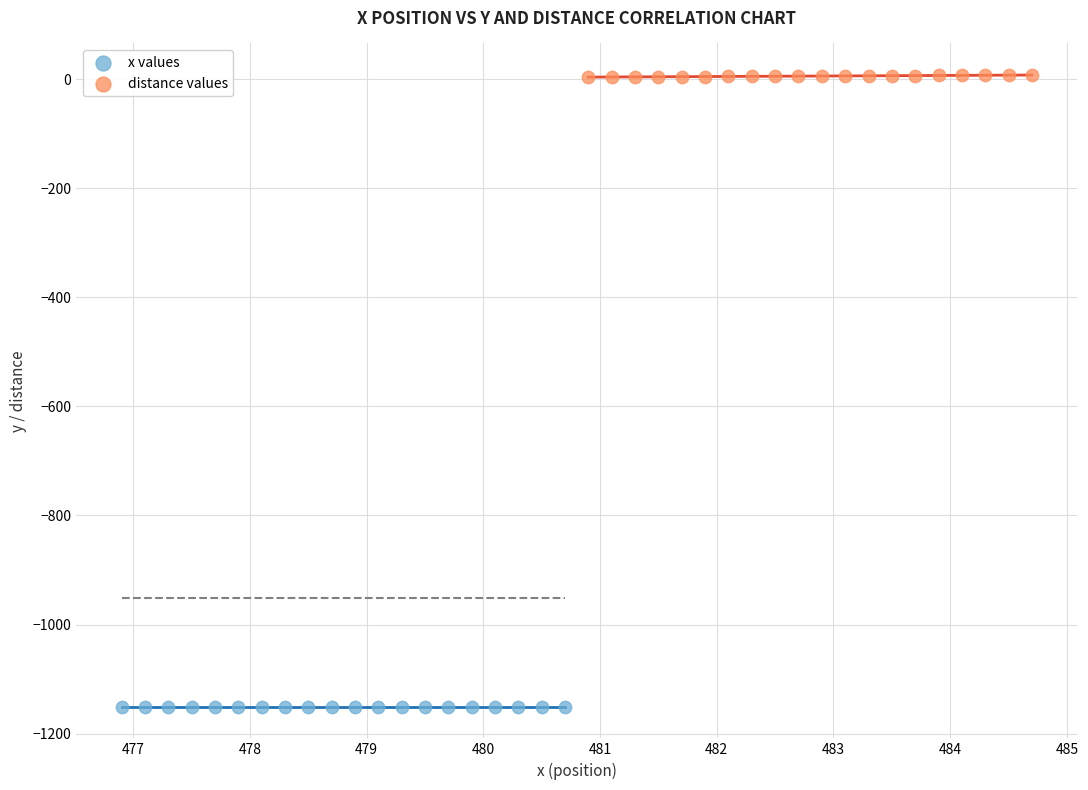

Which series reaches the maximum Y coordinate?

distance values